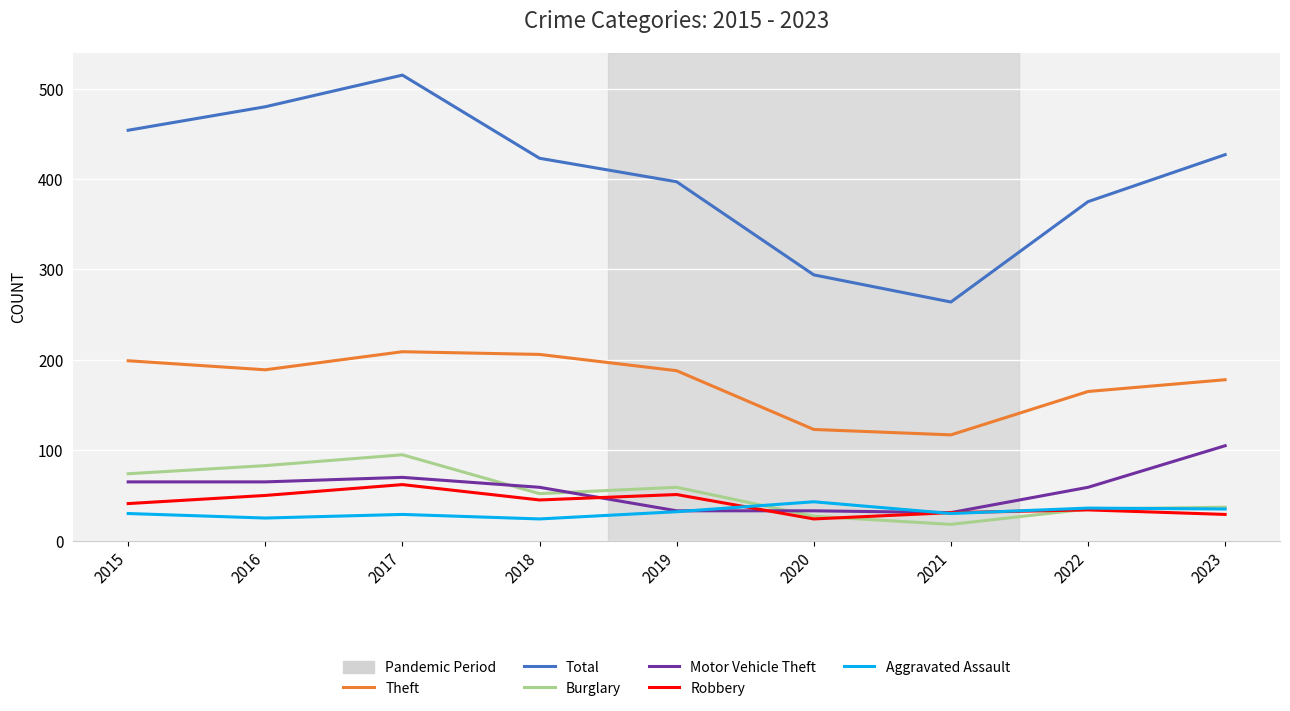

True or false: Robbery and Theft cross at least once.

False